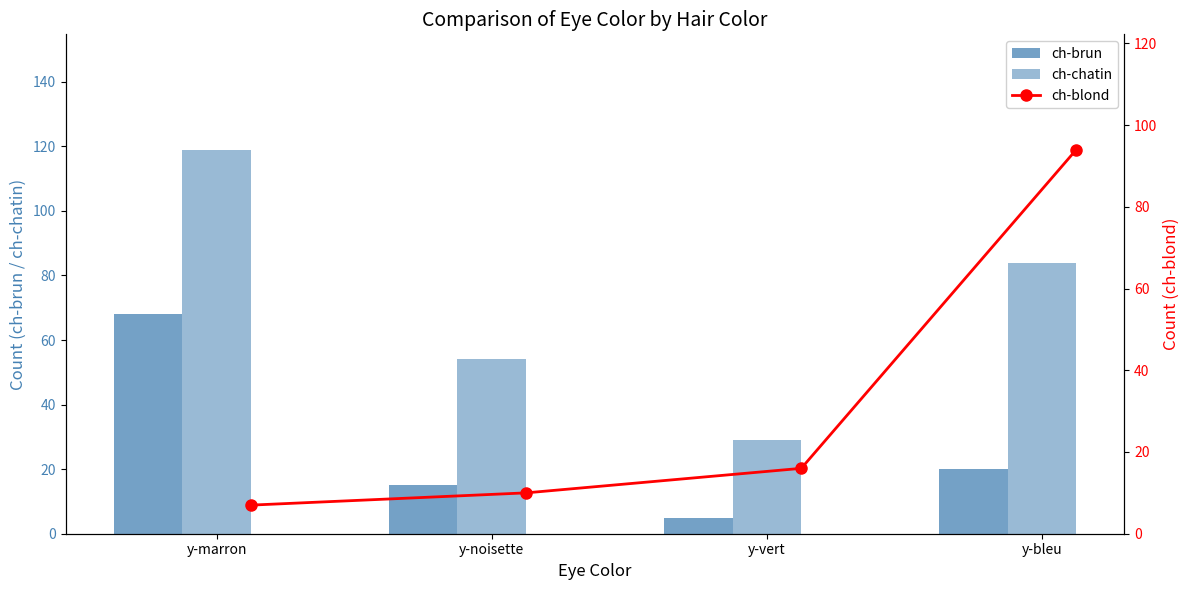

Are the bars grouped side by side (vs. stacked)?

Yes